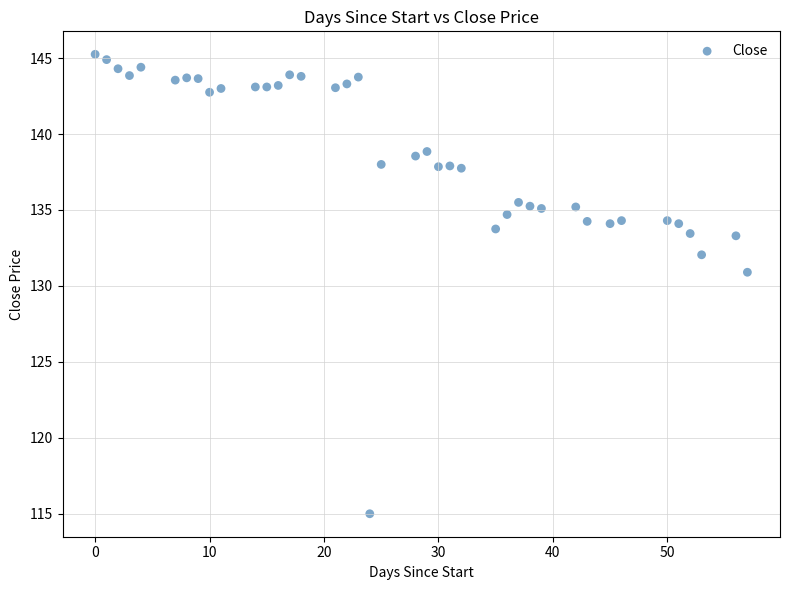

What Y value in the scatter plot is closest to 130?

130.9